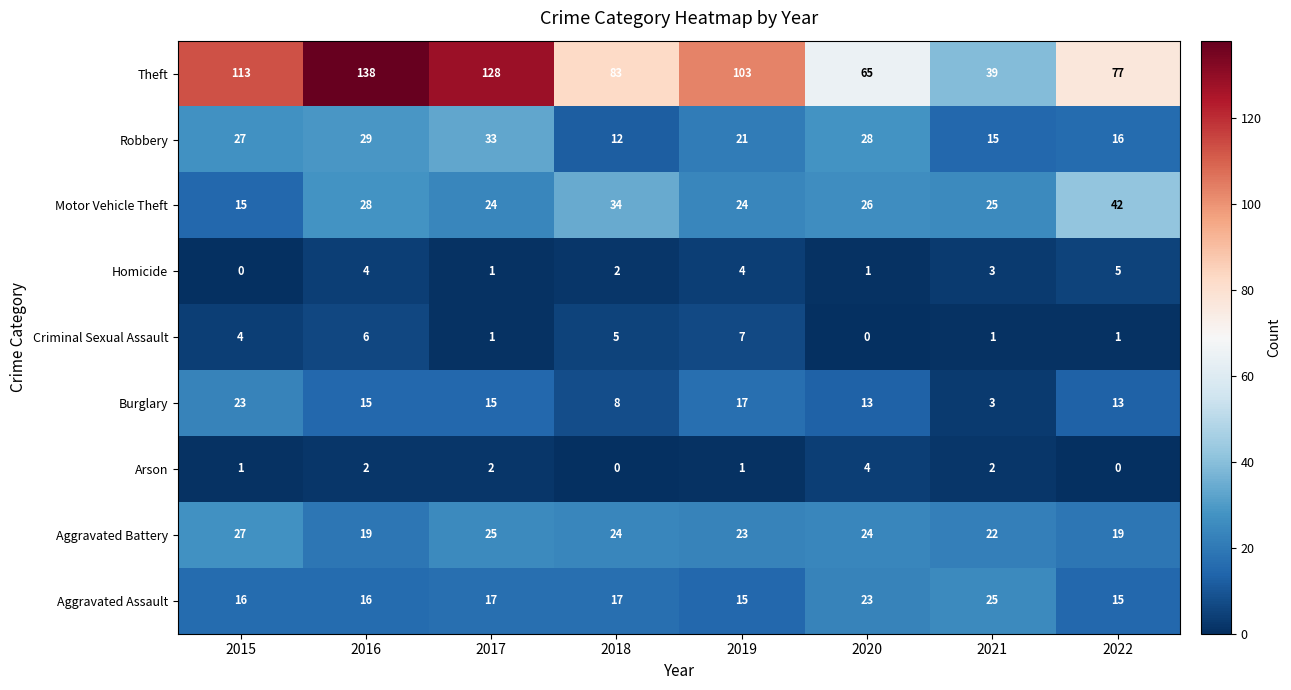

What is the difference between the maximum and minimum values in the Theft series?

99